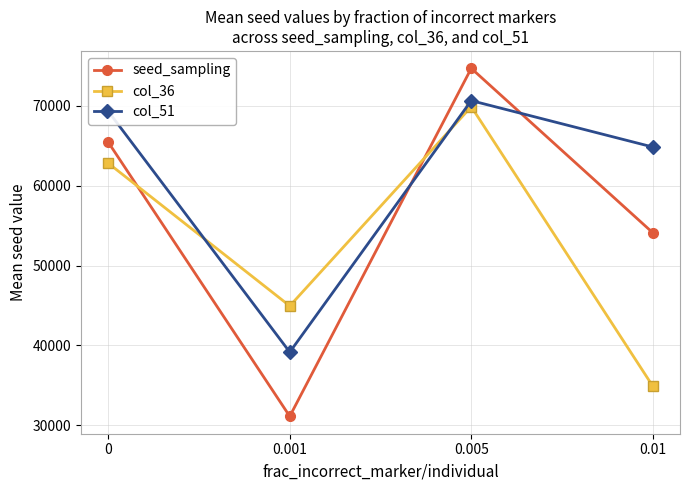

Reading right to left, what are all the values shown in this chart?

seed_sampling: 0.01=54102.0	0.005=74671.2	0.001=31135.4	0=65427.8
col_36: 0.01=34909.8	0.005=69874.0	0.001=44942.8	0=62803.4
col_51: 0.01=64828.2	0.005=70631.0	0.001=39167.0	0=69294.4